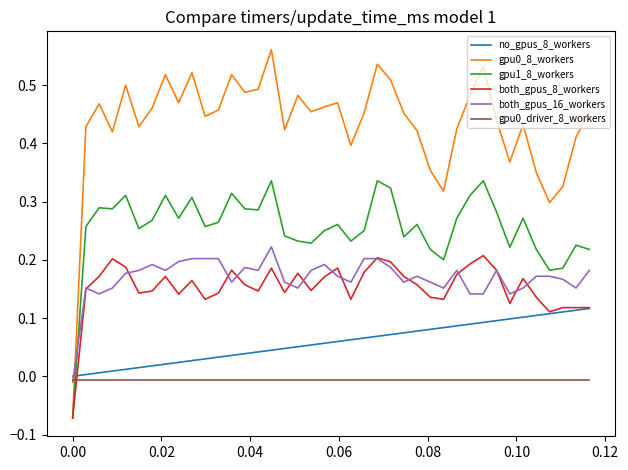

How many intersections are there between both_gpus_16_workers and no_gpus_8_workers?

1